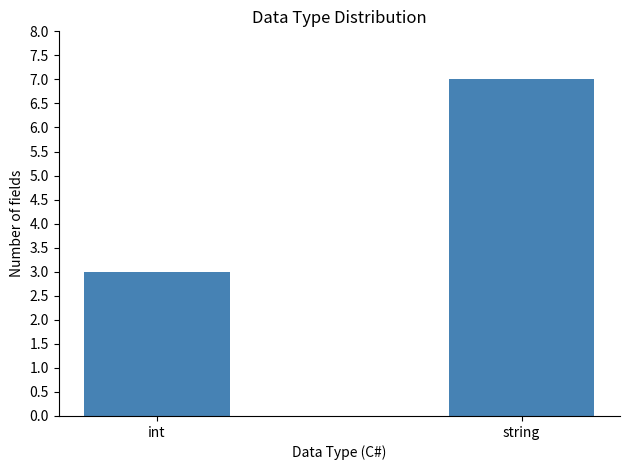

At which category does the chart reach its peak across all series?

string